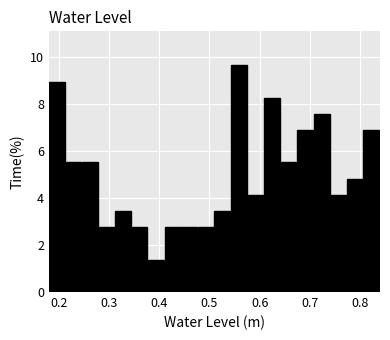

Read against the x-axis, roughly where is the centre of the tallest bar?

0.56